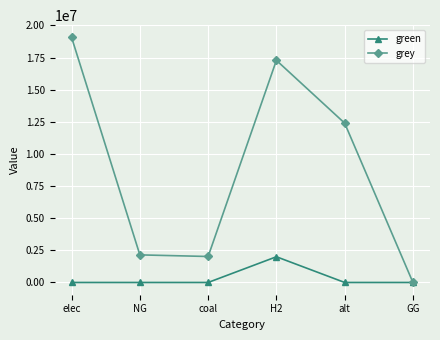

What is the sum of the grey values at NG and coal?

4167247.1